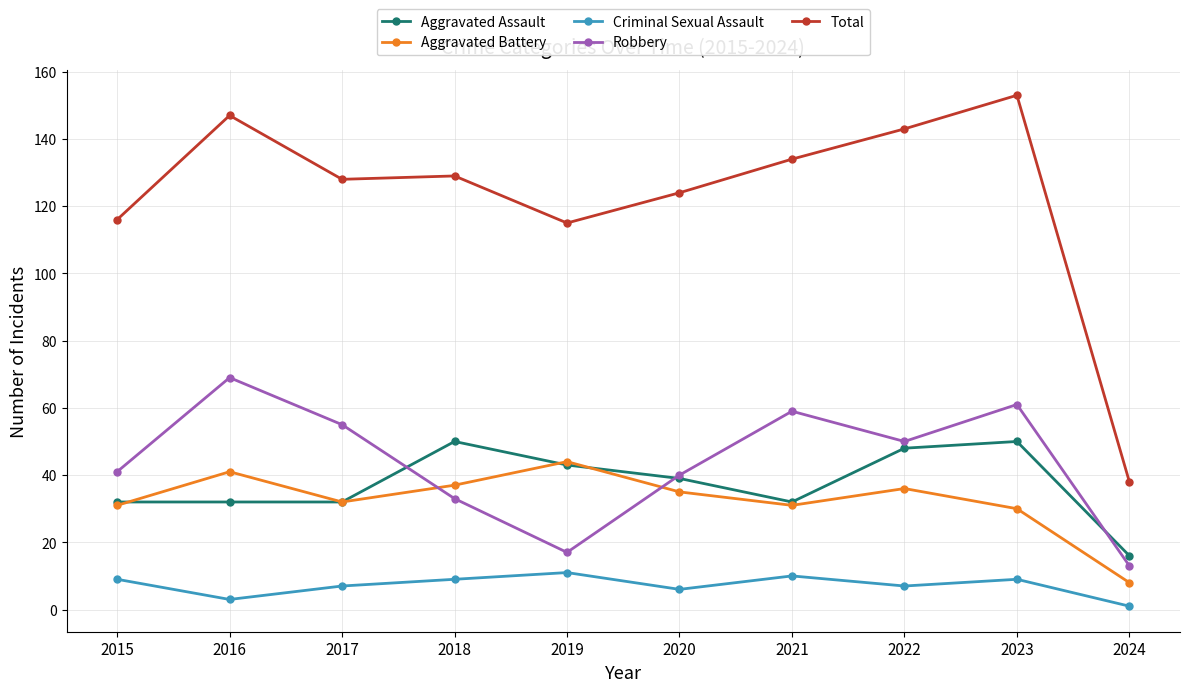

Rank the series by their maximum value, from highest to lowest.

Total, Robbery, Aggravated Assault, Aggravated Battery, Criminal Sexual Assault